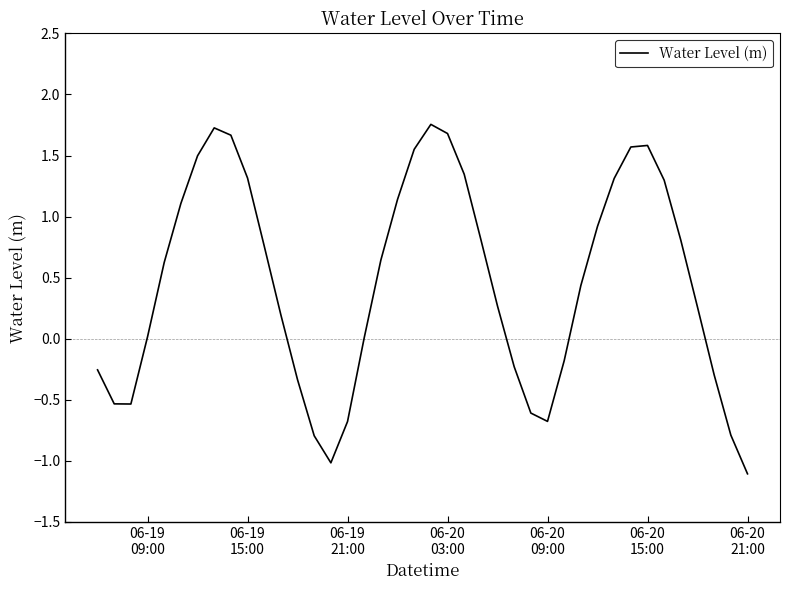

What is the difference between the maximum and minimum values?

2.9